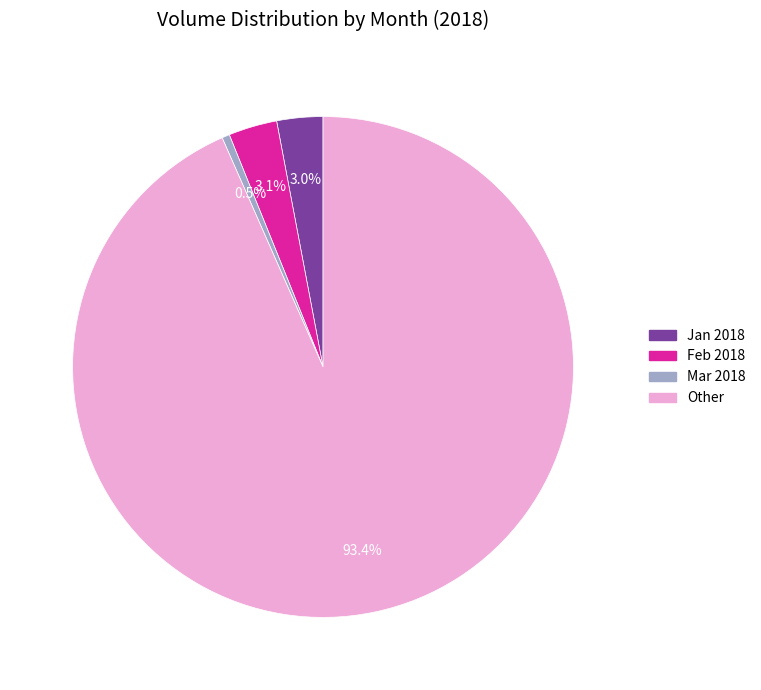

Which category has the smallest portion of the pie?

Mar 2018